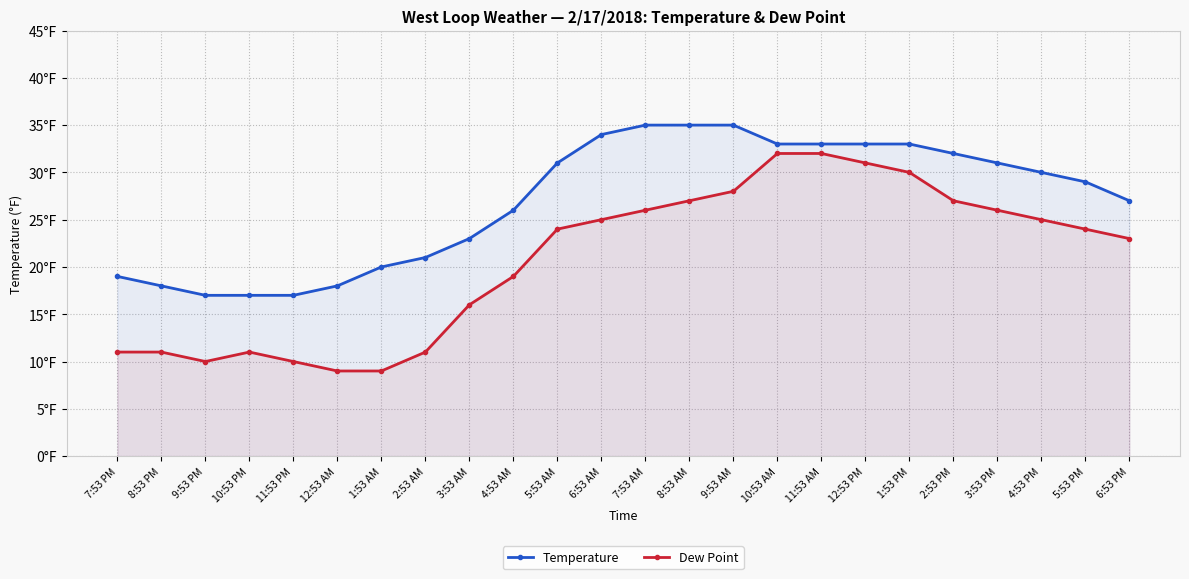

What is the sum of all Temperature values?

647